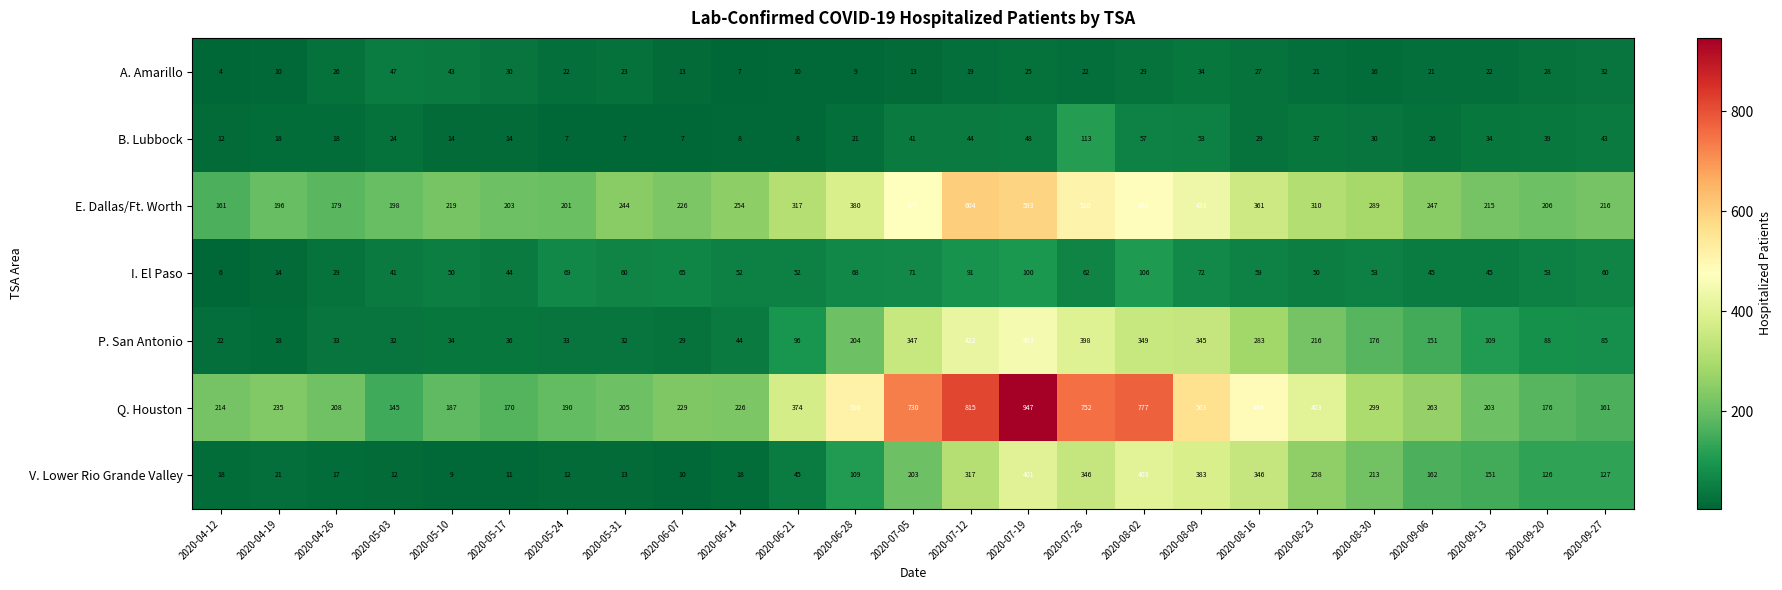

Which category has the lowest value across all series?

2020-04-12